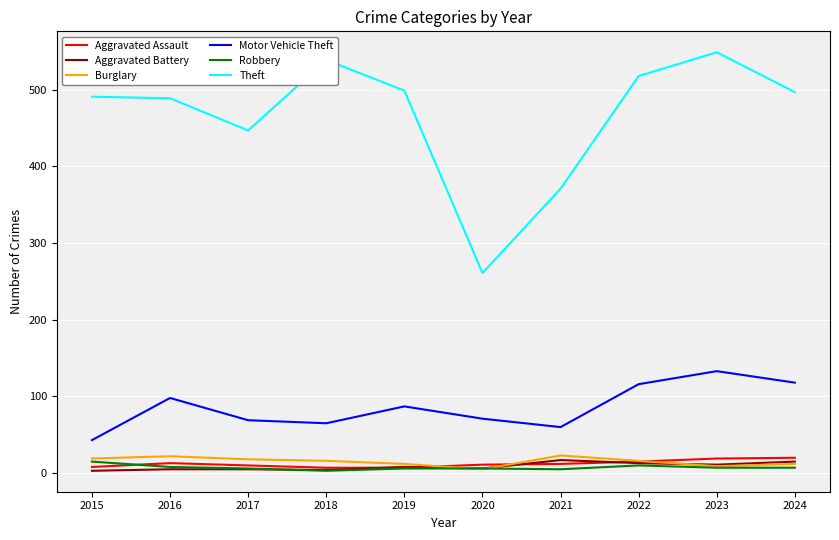

What is the total value across all series at 2023?

728